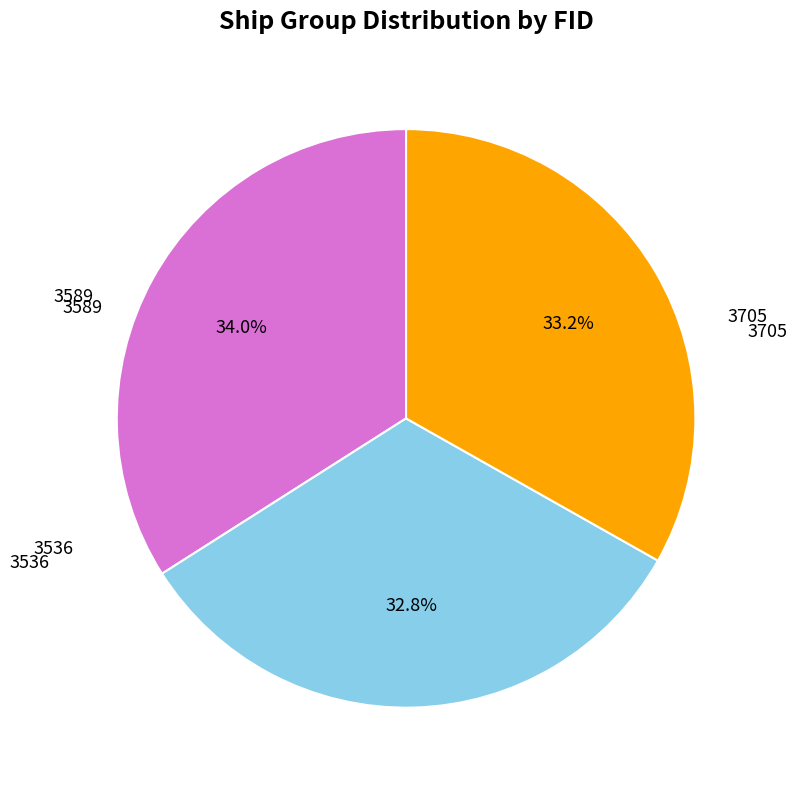

What is the ratio of the value at 3589 to the value at 3705?

1.0